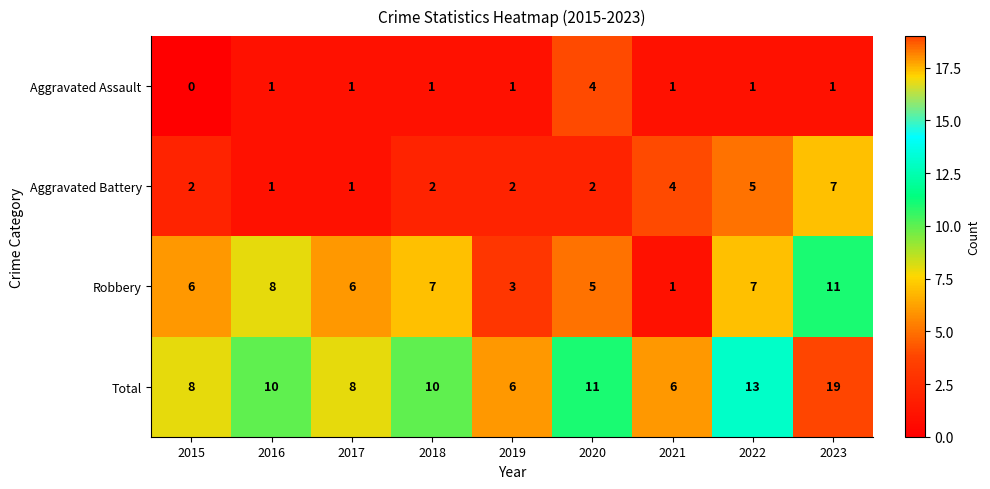

What is the total value across all series at 2015?

16